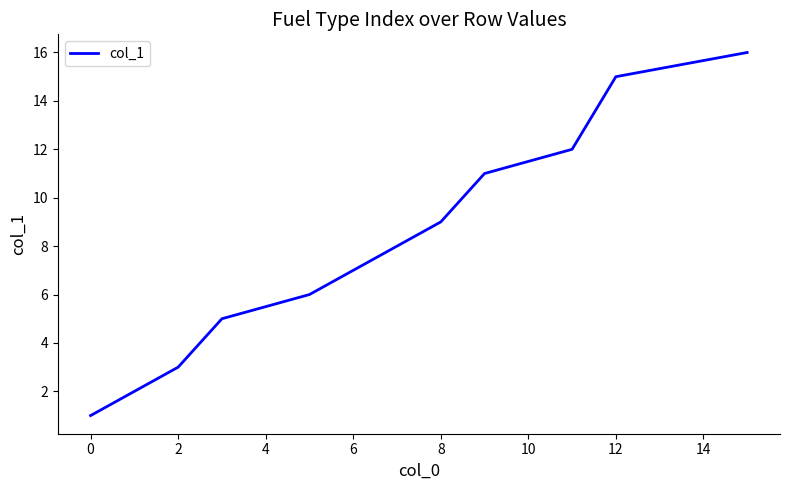

What is the maximum value shown in the chart?

16